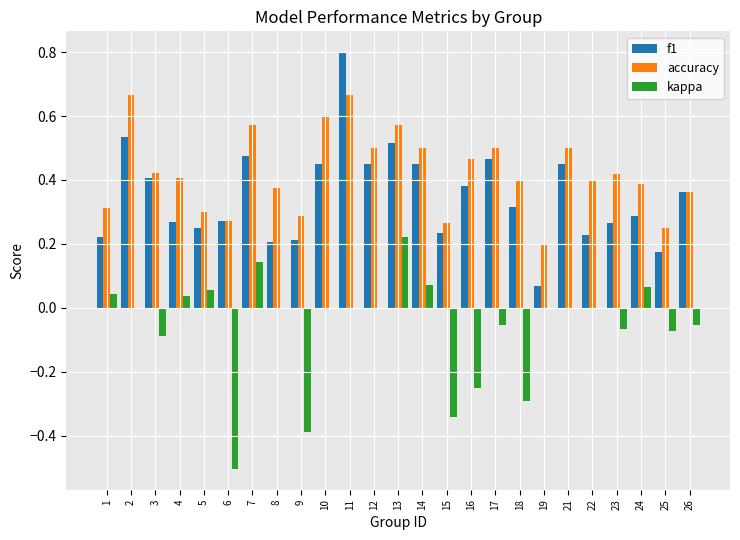

What are all the series names shown in the legend?

f1, accuracy, kappa